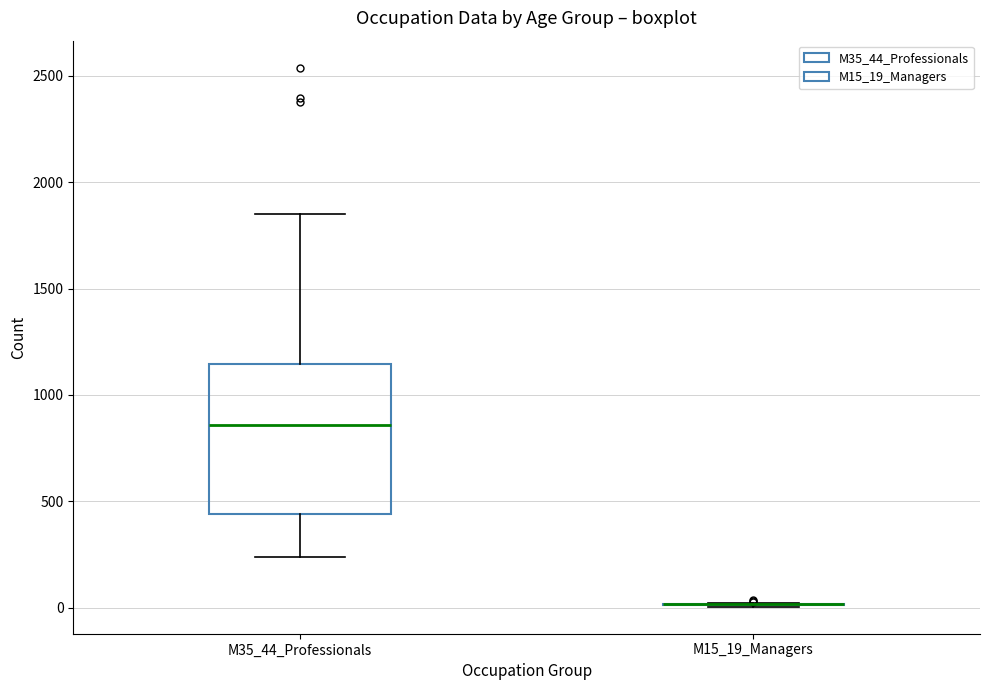

Where does the upper whisker of the box for M35_44_Professionals end on the y-axis? The values are not printed on the chart, so give them approximately, as read against the axis.

1850